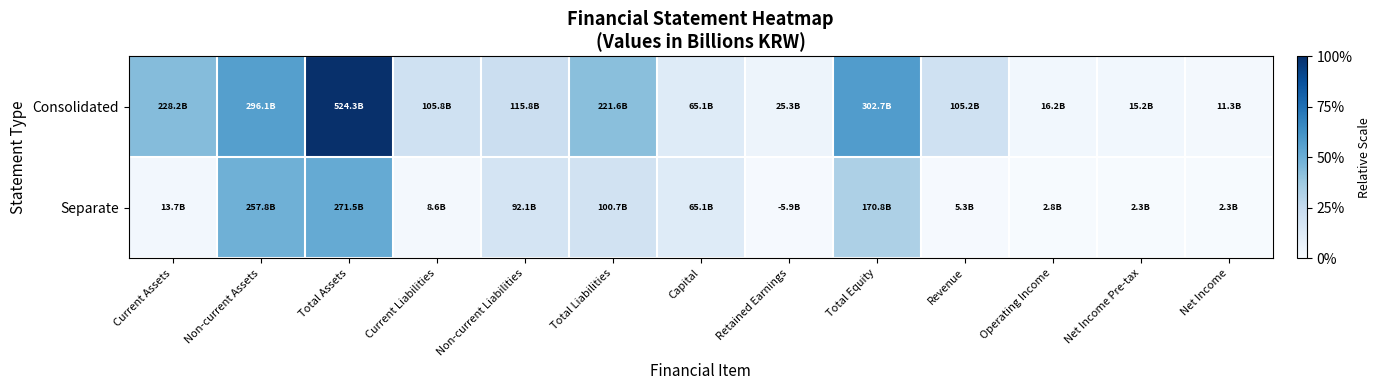

What is the difference between the highest and lowest values at Current Liabilities?

0.2